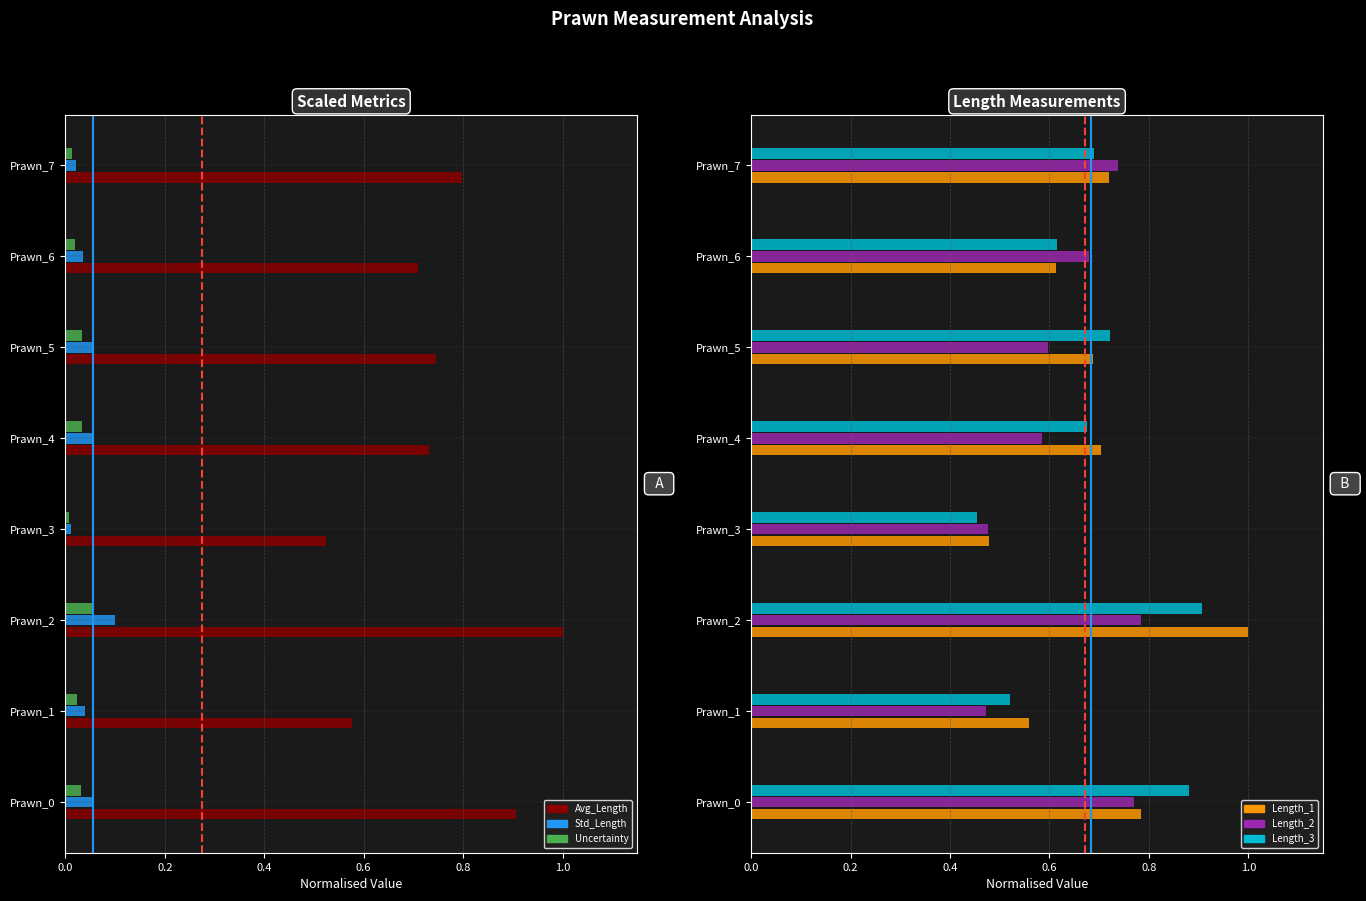

List the labels in order of Uncertainty value, smallest first.

Prawn_3, Prawn_7, Prawn_6, Prawn_1, Prawn_0, Prawn_4, Prawn_5, Prawn_2